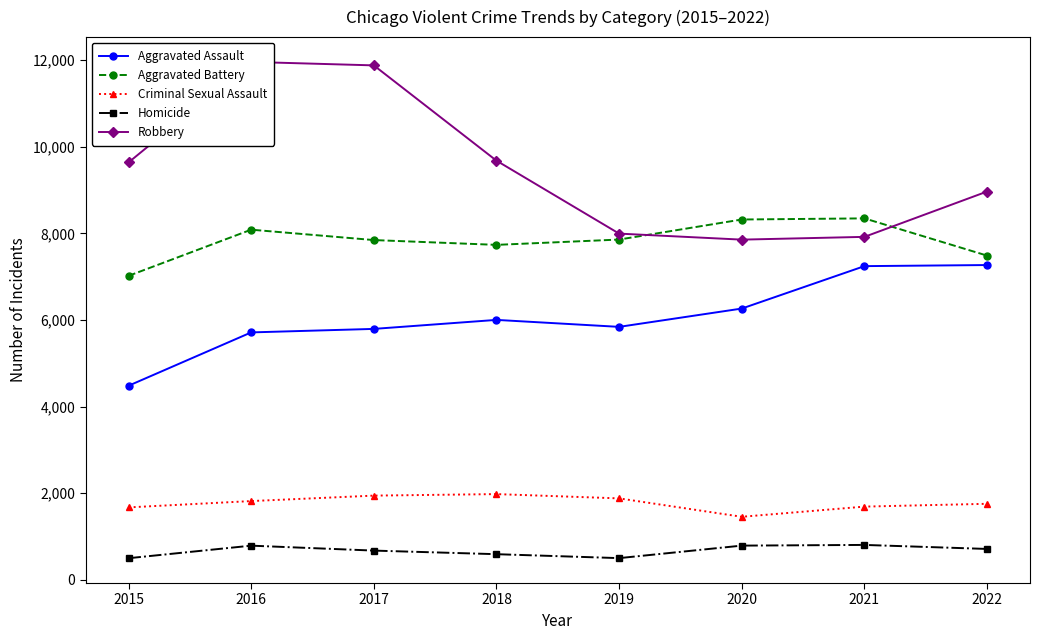

Which has a higher value, 2022 or 2017?

2022